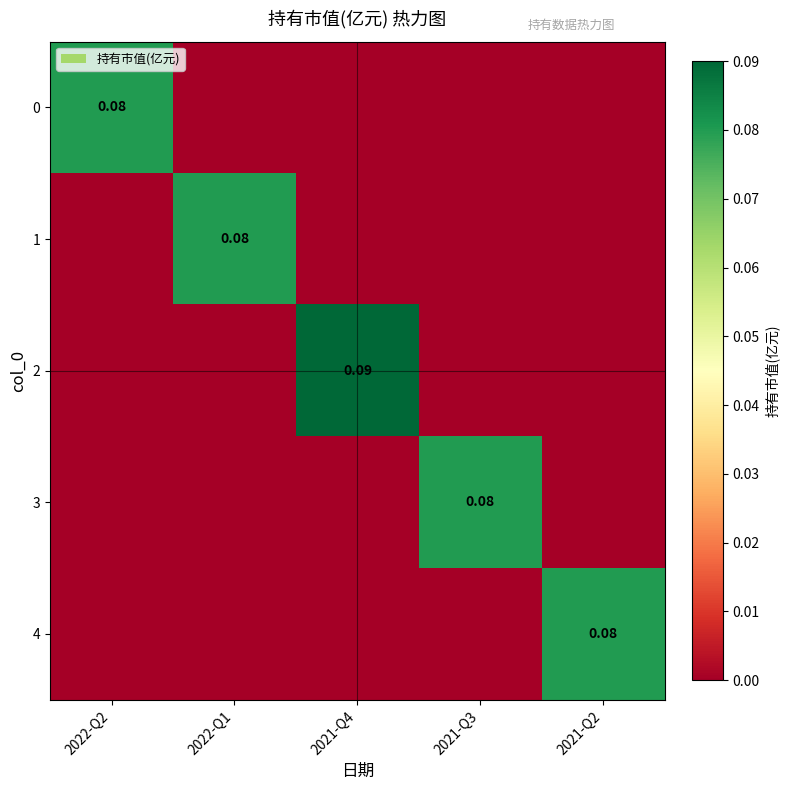

List the labels in order of 3 value, smallest first.

2022-Q2, 2022-Q1, 2021-Q4, 2021-Q2, 2021-Q3